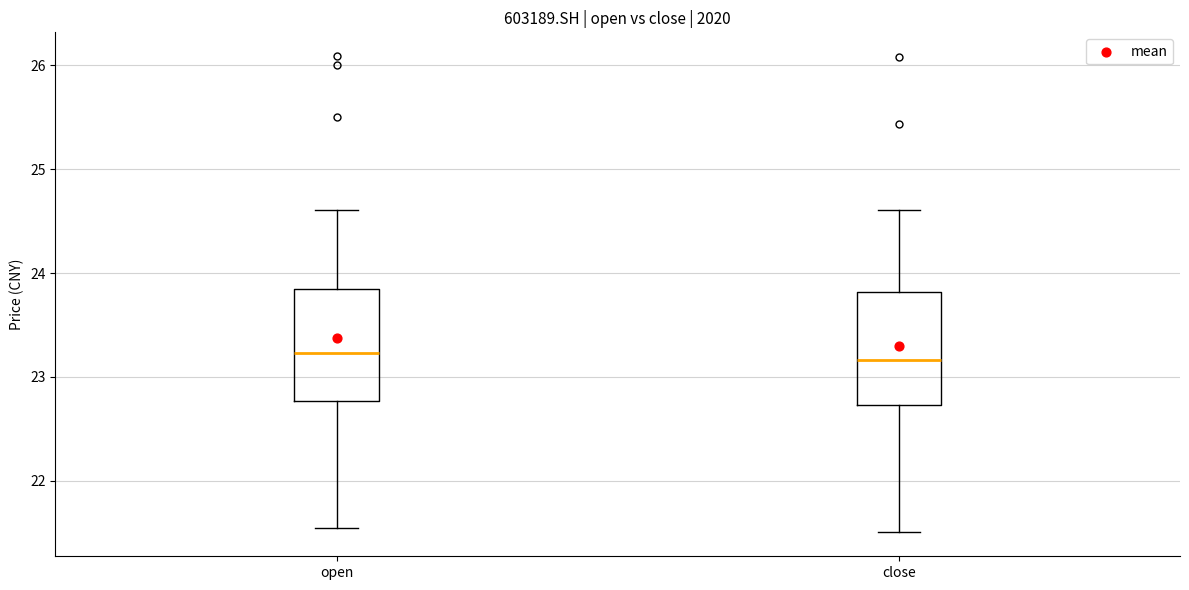

Where does the lower whisker of the box for close end on the y-axis? The values are not printed on the chart, so give them approximately, as read against the axis.

21.5